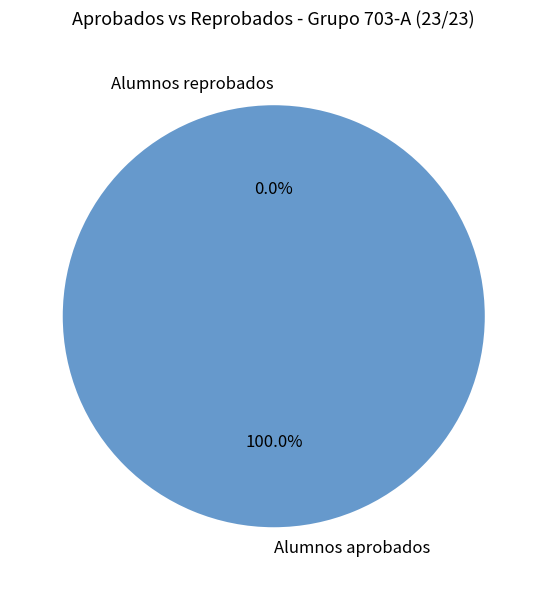

True or false: Alumnos aprobados accounts for 100% of the total.

True